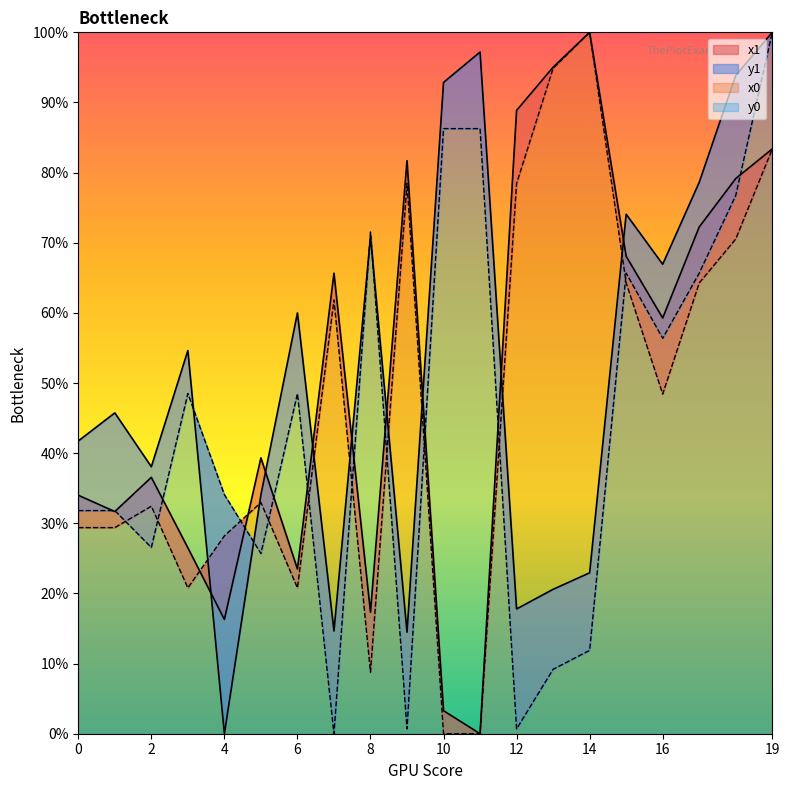

Is it true that x1 equals 8.6 at 6?

False